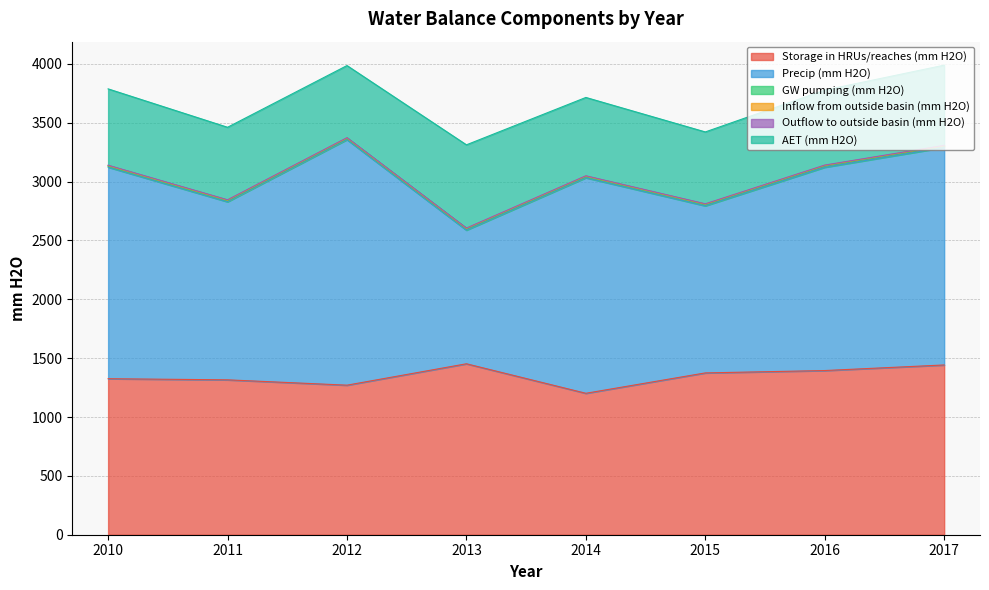

What is the minimum value shown in the chart?

2.7